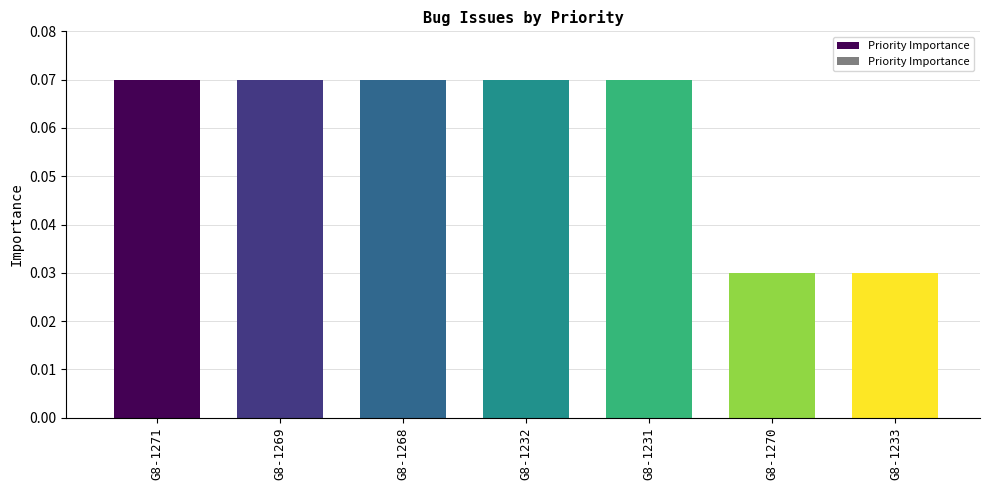

What is the sum of all values?

0.4